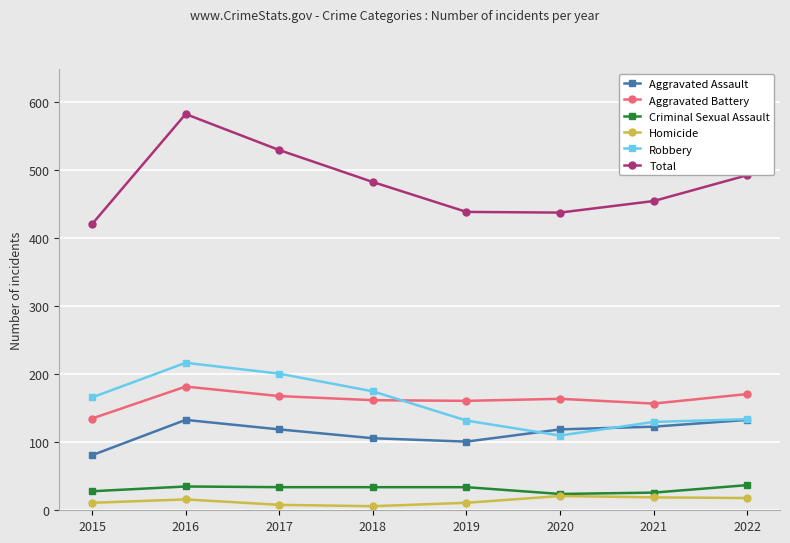

At how many categories does at least one series exceed 321?

8